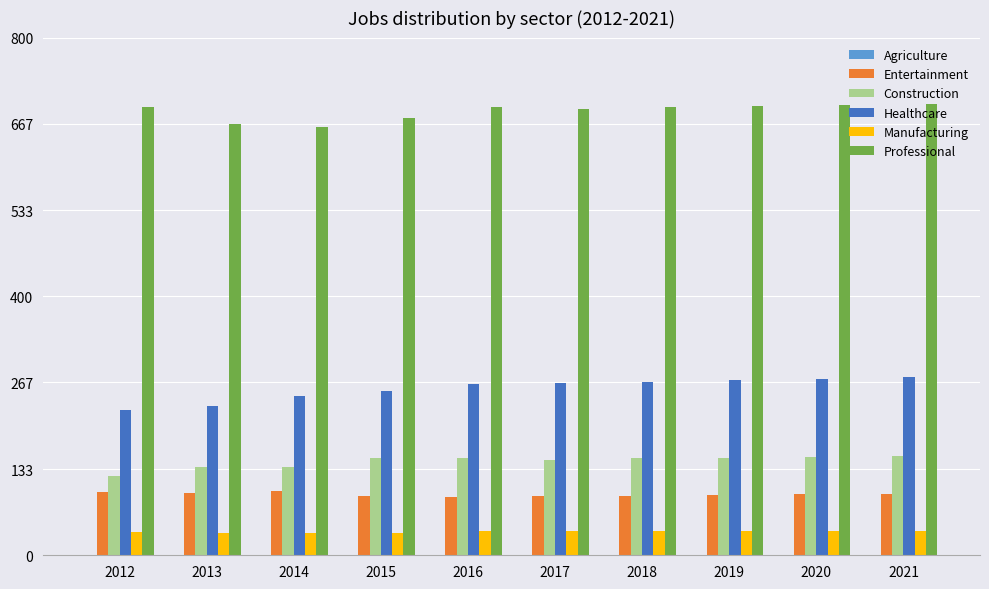

Which series has the largest total across all categories?

Professional